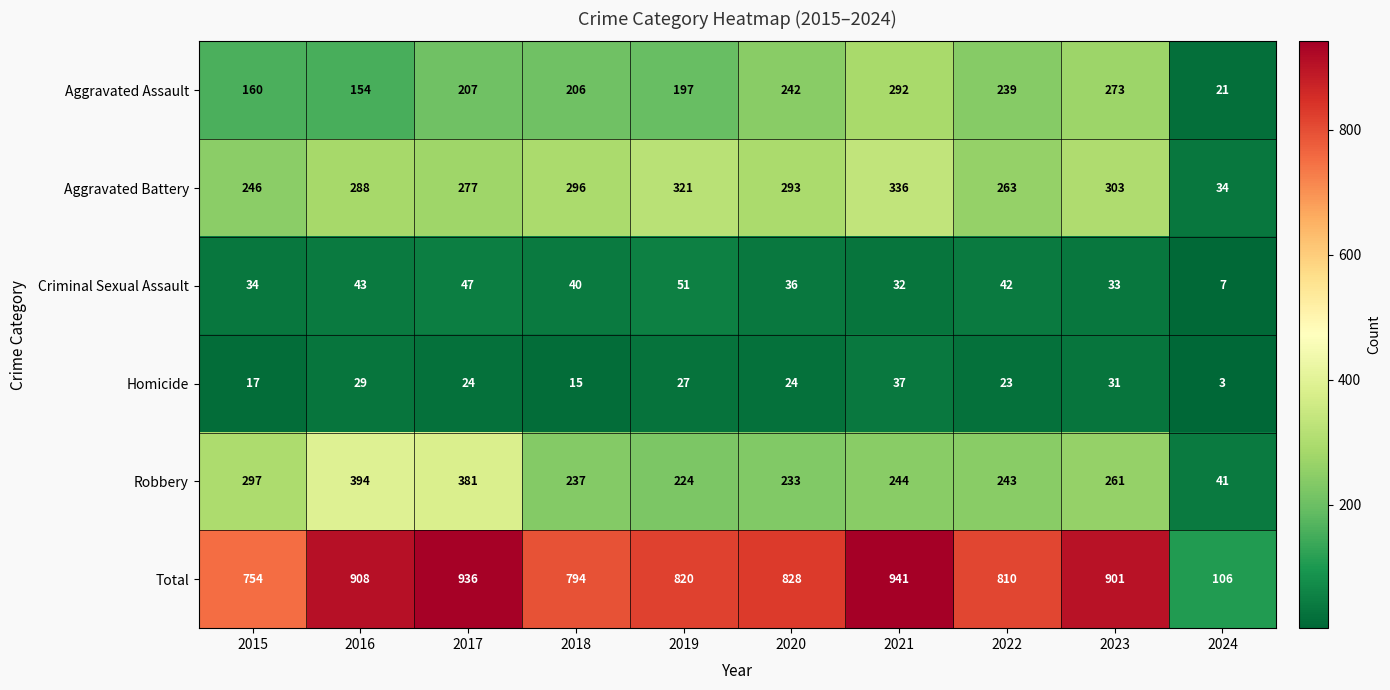

Is it true that Criminal Sexual Assault equals 55 at 2020?

False